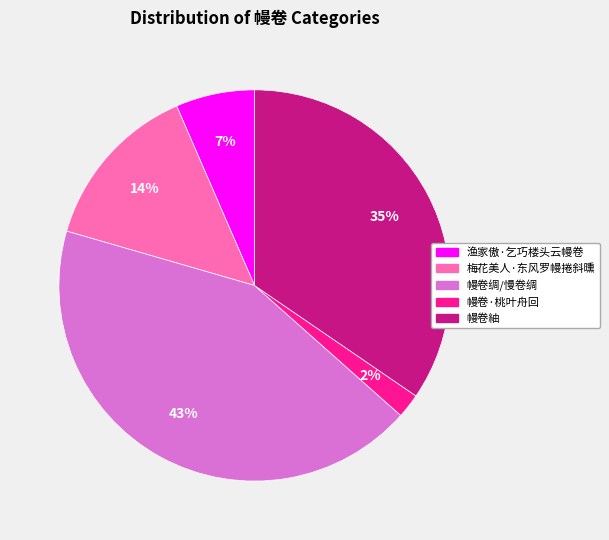

To the nearest percent, what portion does 幔卷紬 represent?

35%